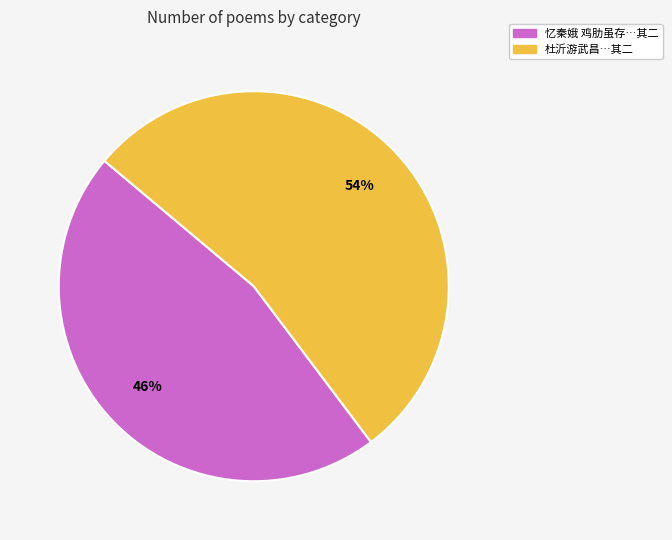

Rank the categories by value from highest to lowest.

杜沂游武昌…其二, 忆秦娥 鸡肋虽存…其二